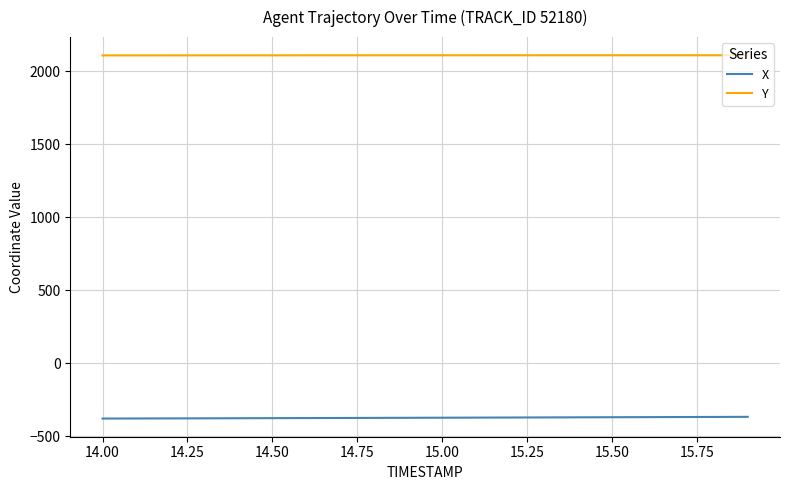

Which series has the largest total across all categories?

Y